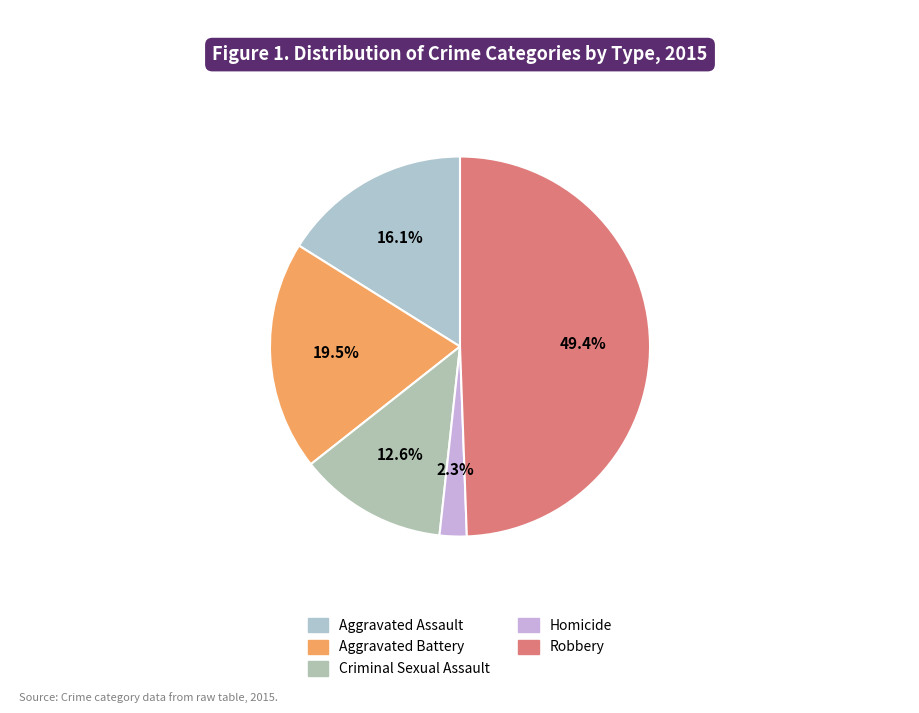

How many slices are in this pie chart?

5